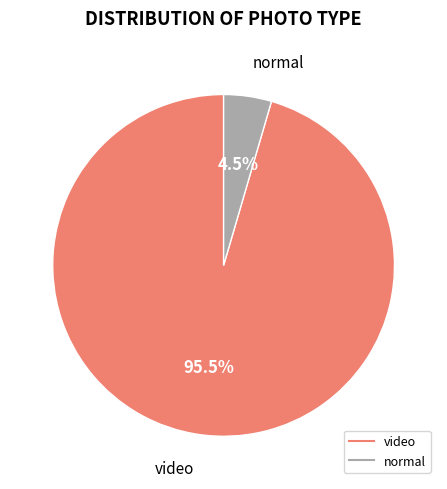

Is there a majority slice in this chart?

Yes